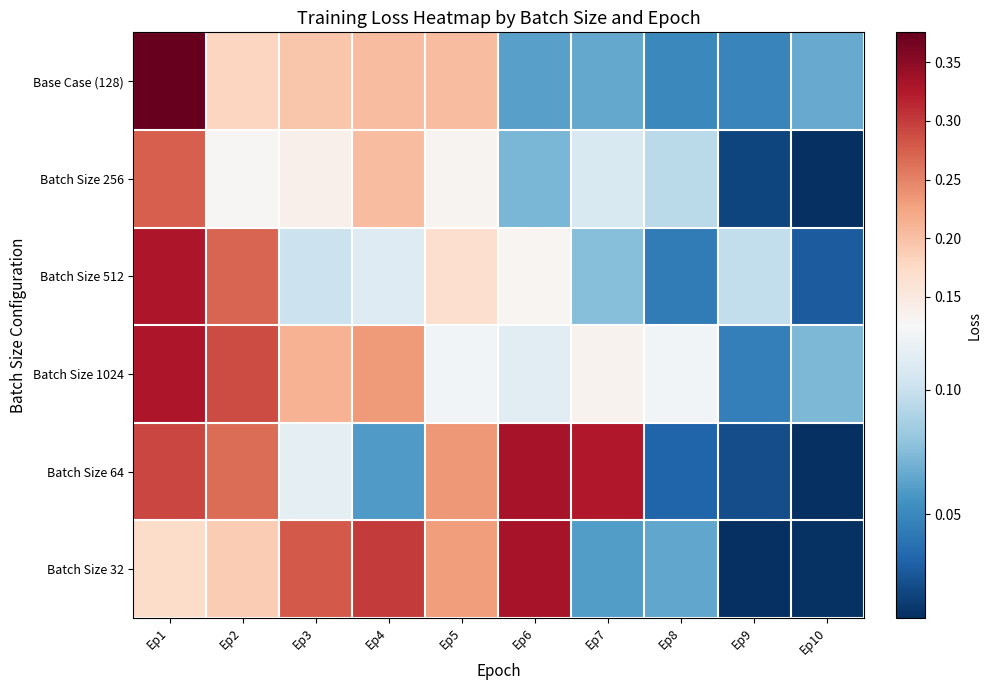

Rank the series by their maximum value, from lowest to highest.

Batch Size 256, Batch Size 1024, Batch Size 512, Batch Size 32, Batch Size 64, Base Case (128)